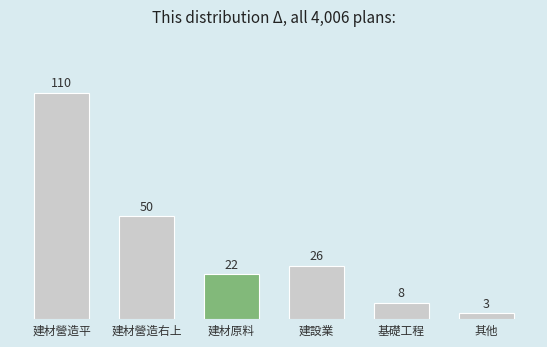

Reading left to right, list all the values displayed in this chart.

110	50	22	26	8	3